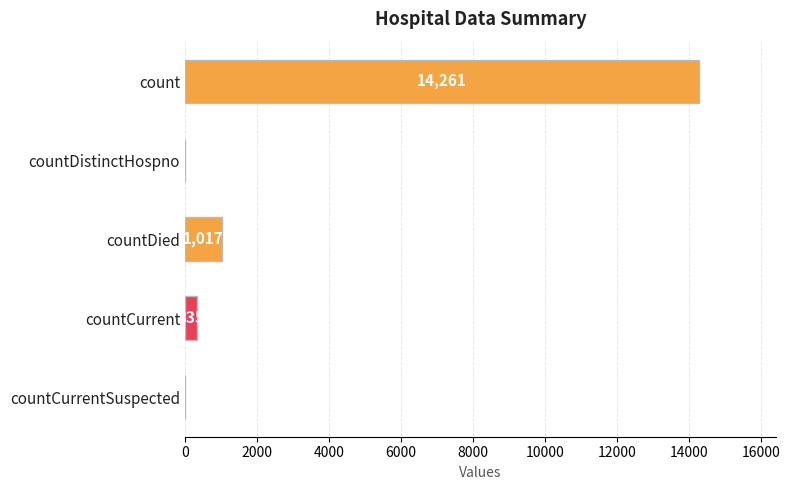

What is the change in value from count to countCurrentSuspected?

-14261